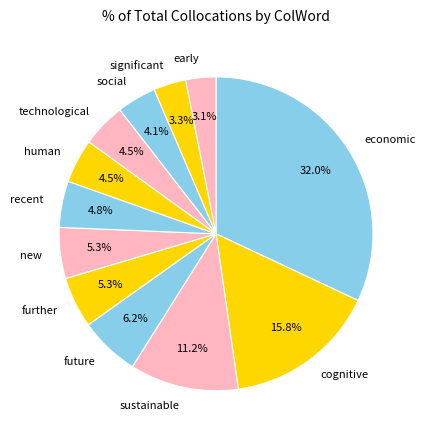

Approximately how many times larger is the value at significant compared to sustainable?

0.3